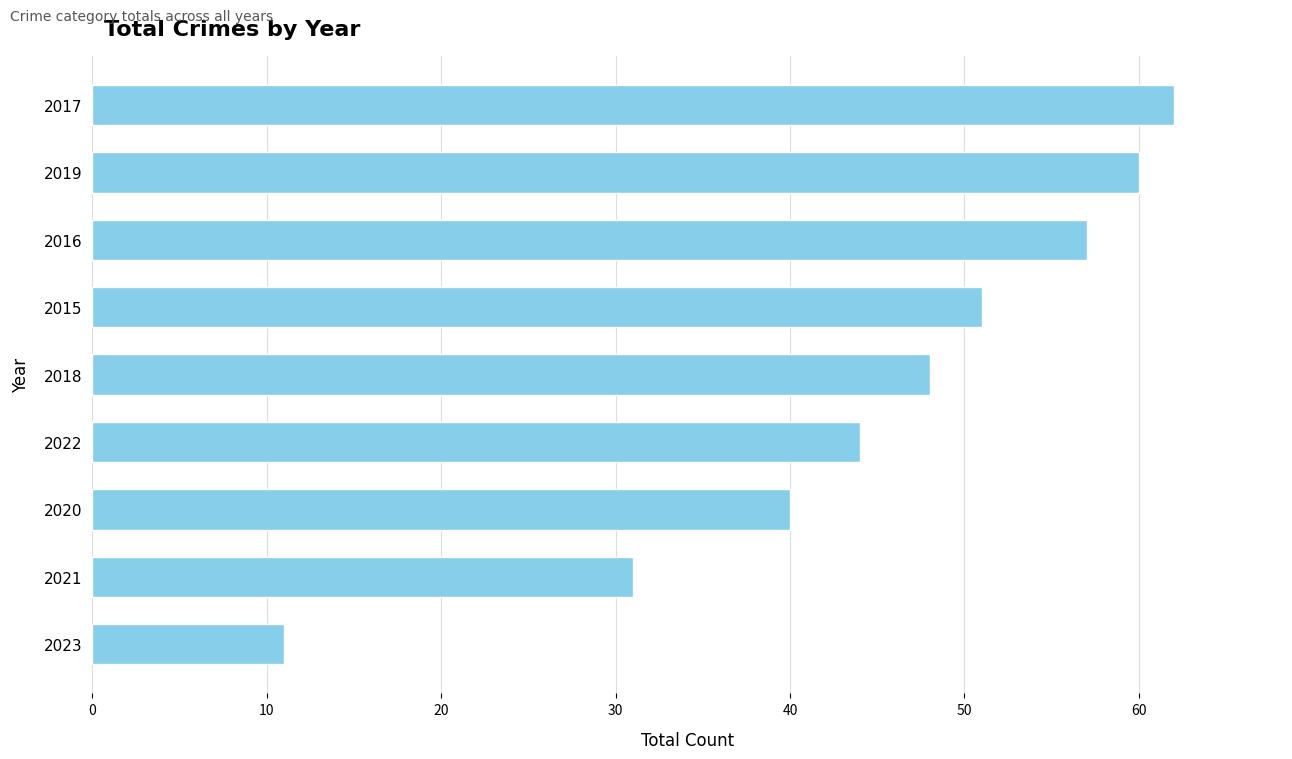

What position from the top is 2021?

8